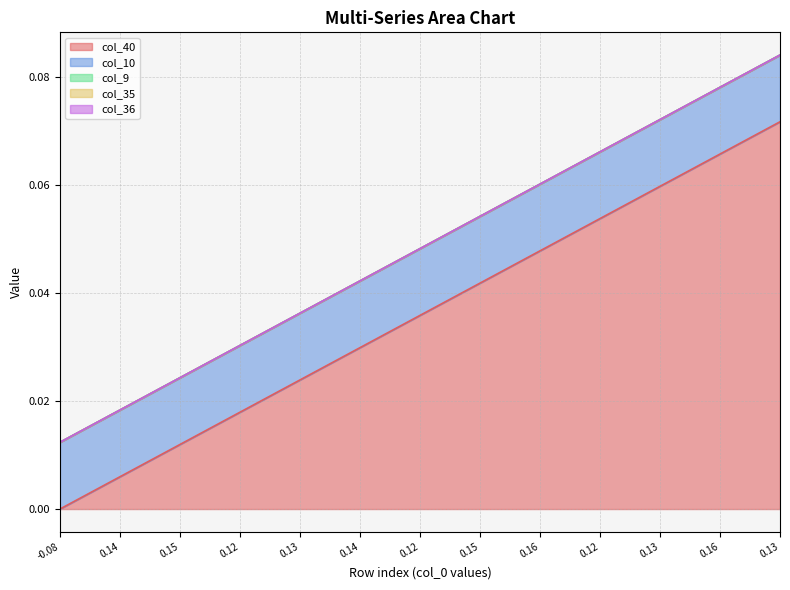

What is the difference between the second highest and second lowest values in the col_40 series?

0.1